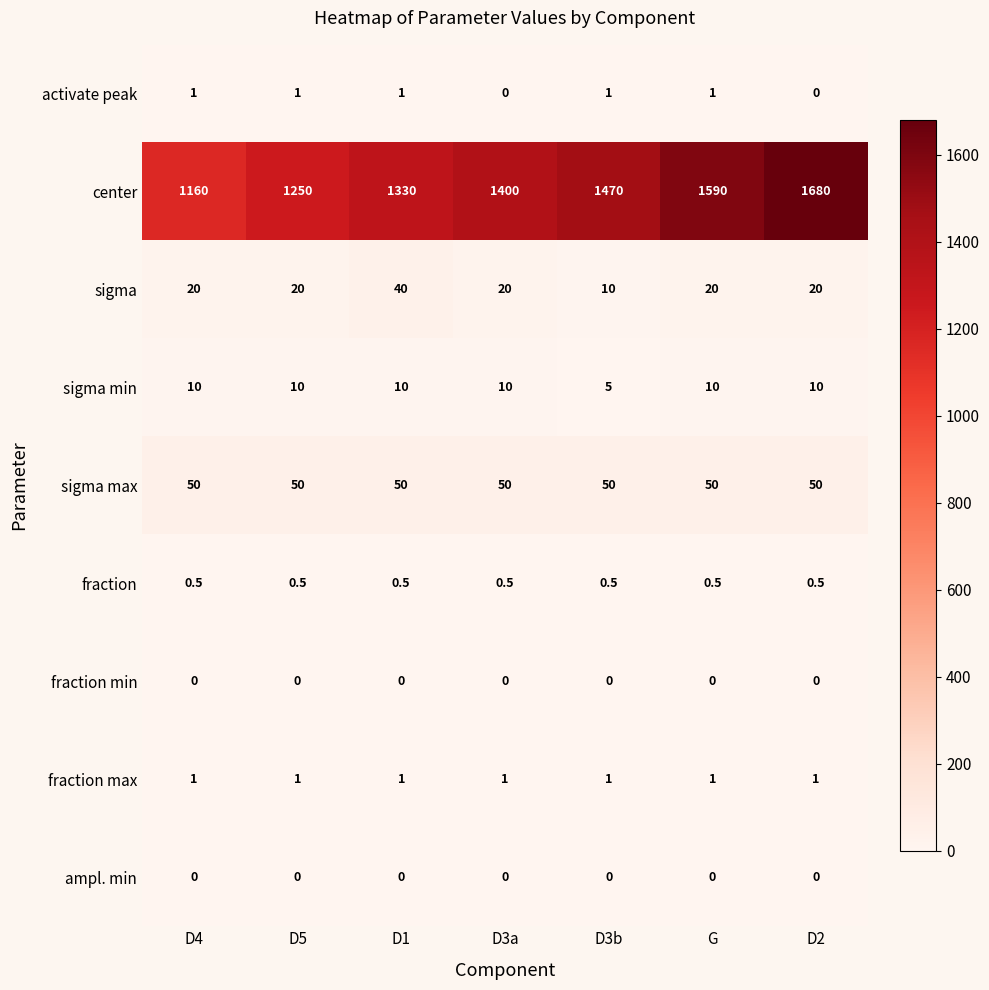

Which series has the largest total across all categories?

center